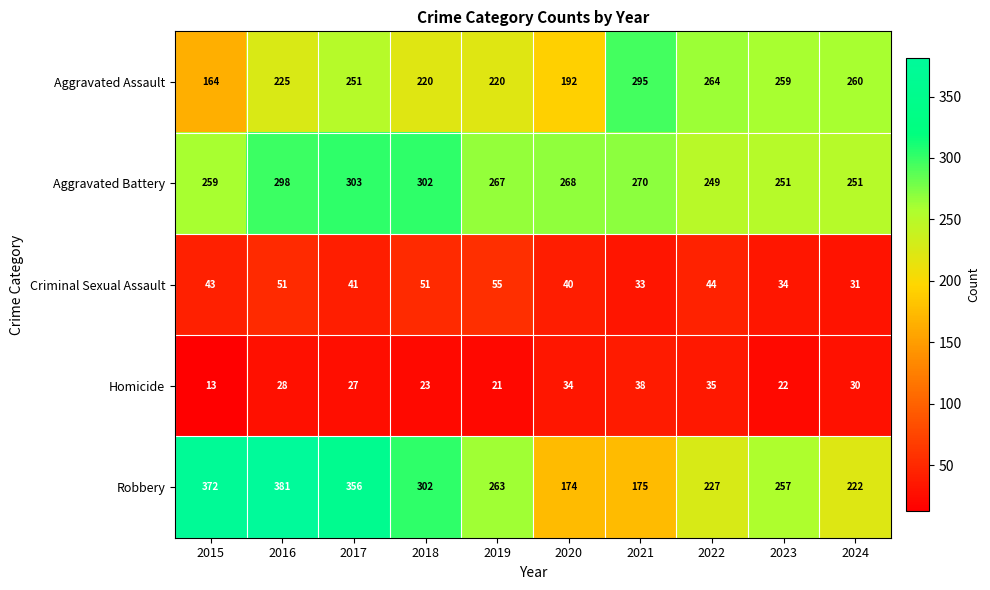

Between 2016 and 2018, which series saw the biggest shift?

Robbery